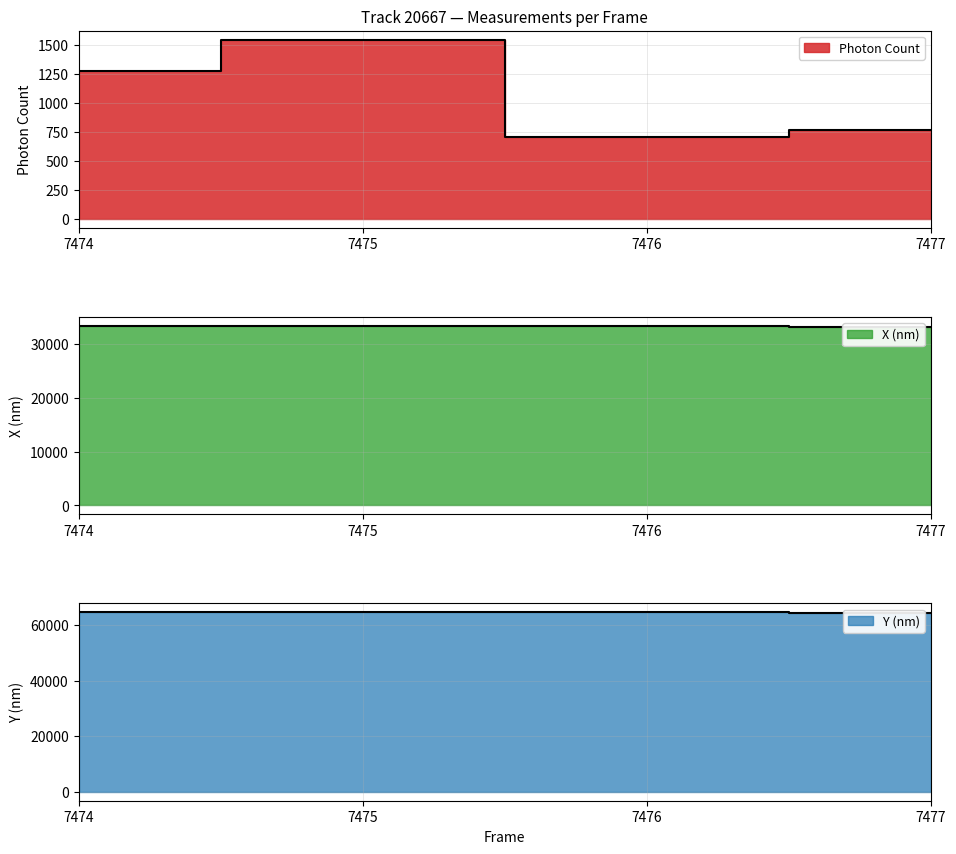

How many interior local peaks does the Y (nm) series have?

1